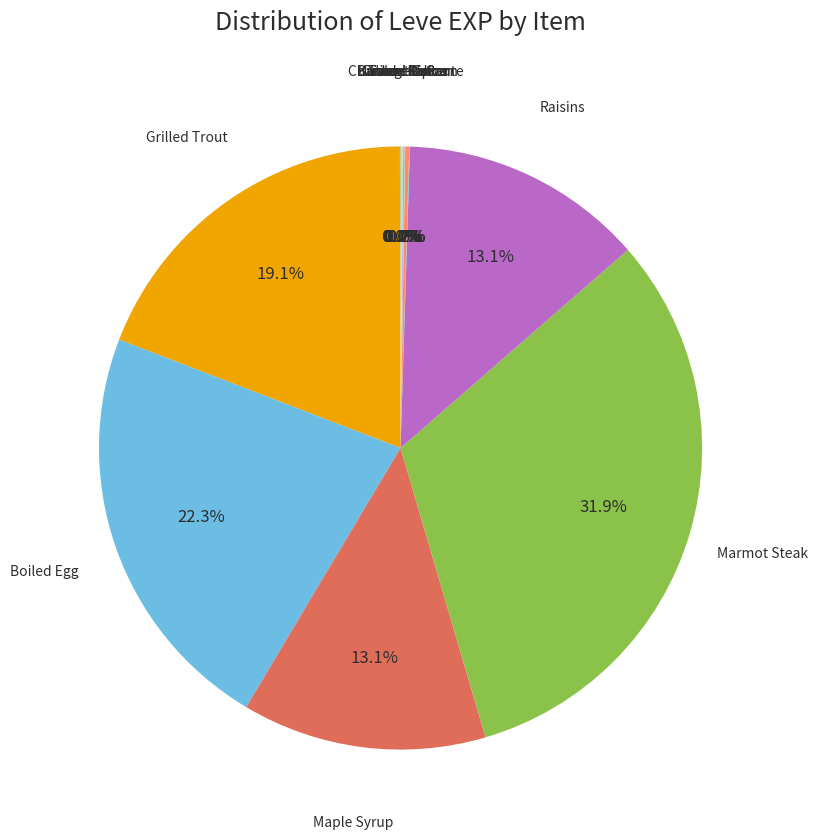

Count the number of slices in the pie.

12